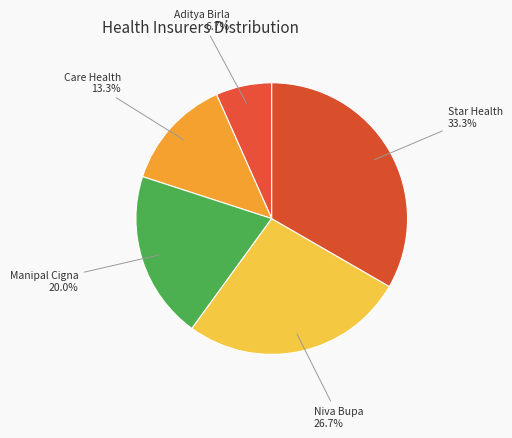

Is there any slice that represents more than half of the pie?

No